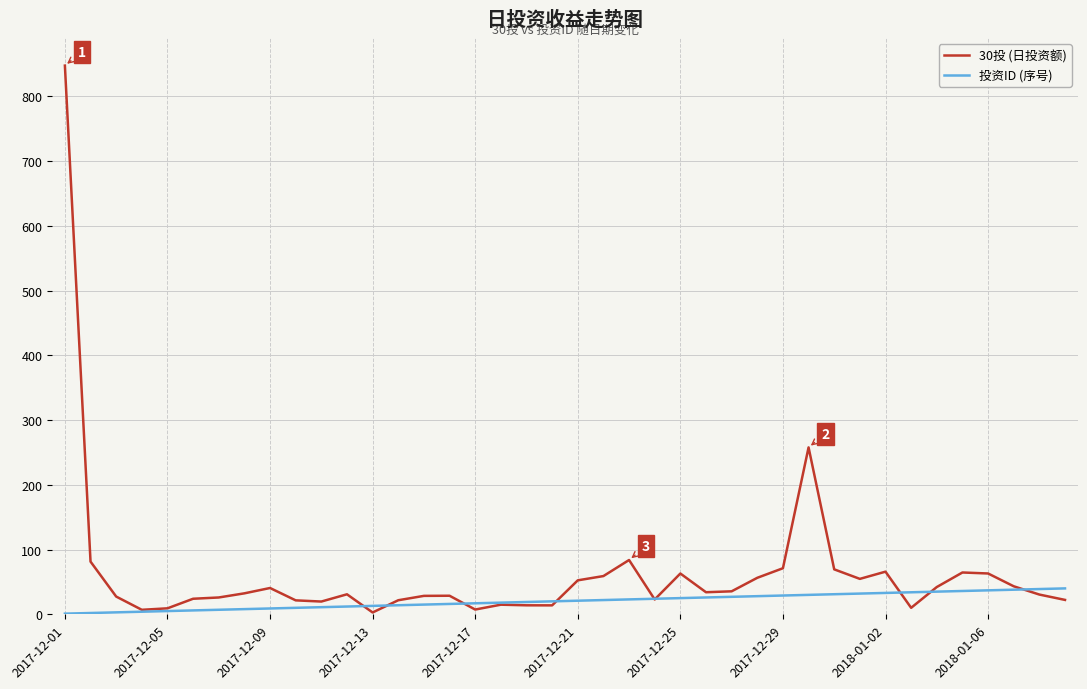

What is the difference between the maximum and second lowest values in the 投资ID (序号) series?

38.0